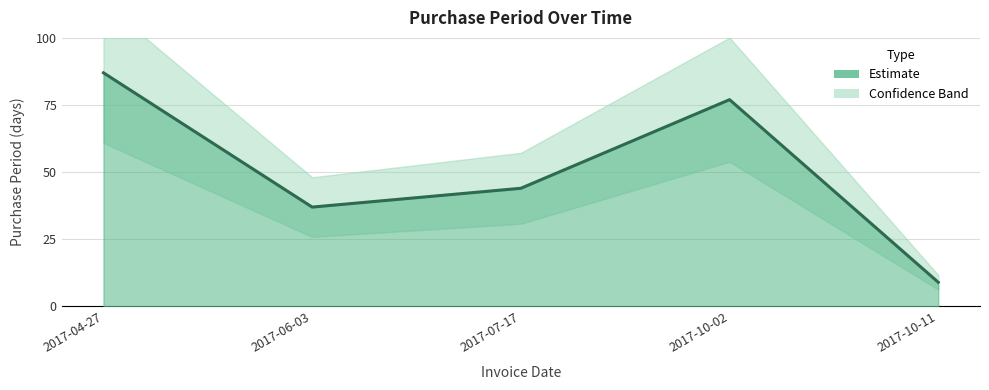

Between 2017-10-11 and 2017-07-17, which is larger?

2017-07-17